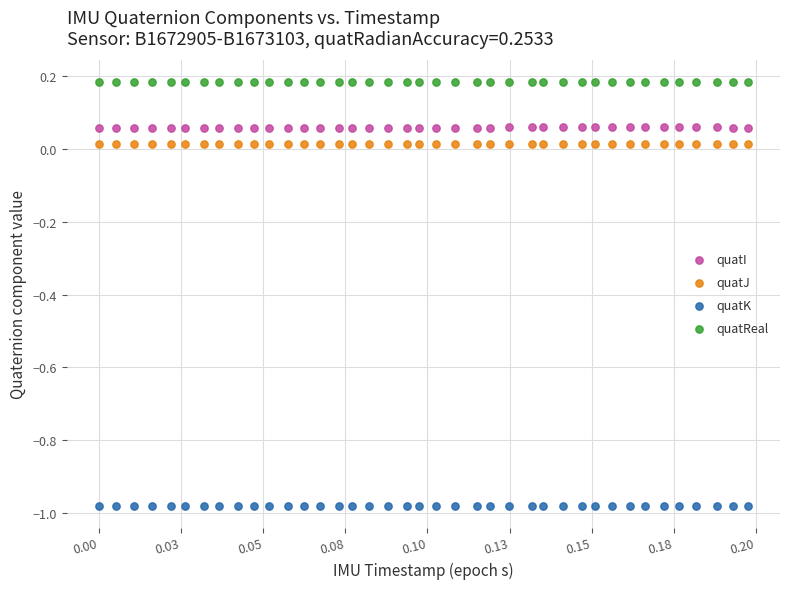

Which series contains the lowest Y value?

quatK